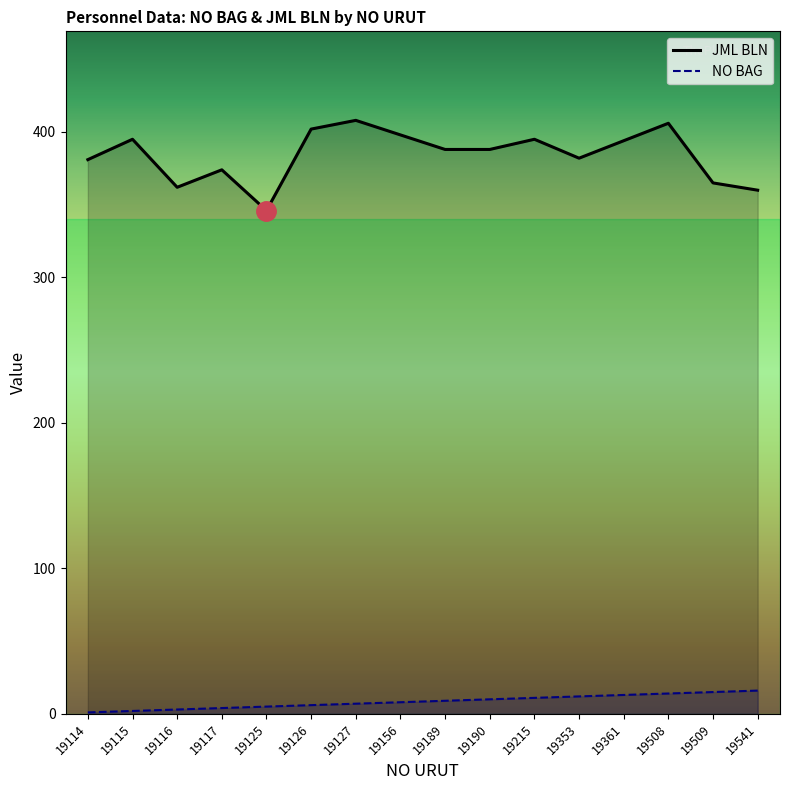

Which label corresponds to the largest value in the chart?

19127